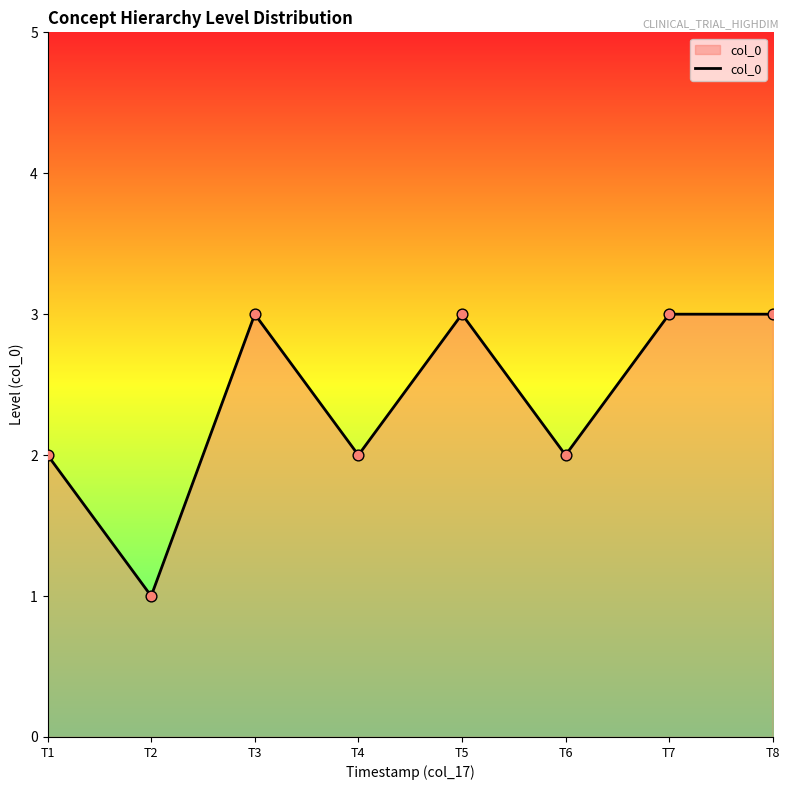

What is the change in value from T1 to T3?

+1